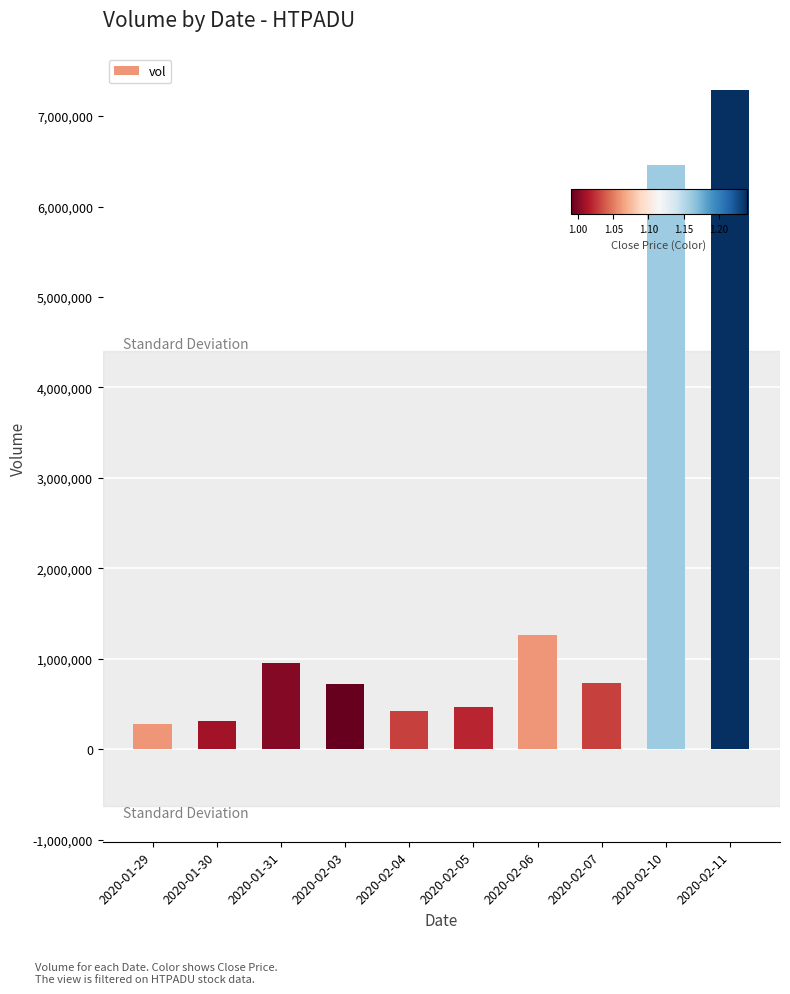

The value at 2020-02-06 is 397105. True or false?

False